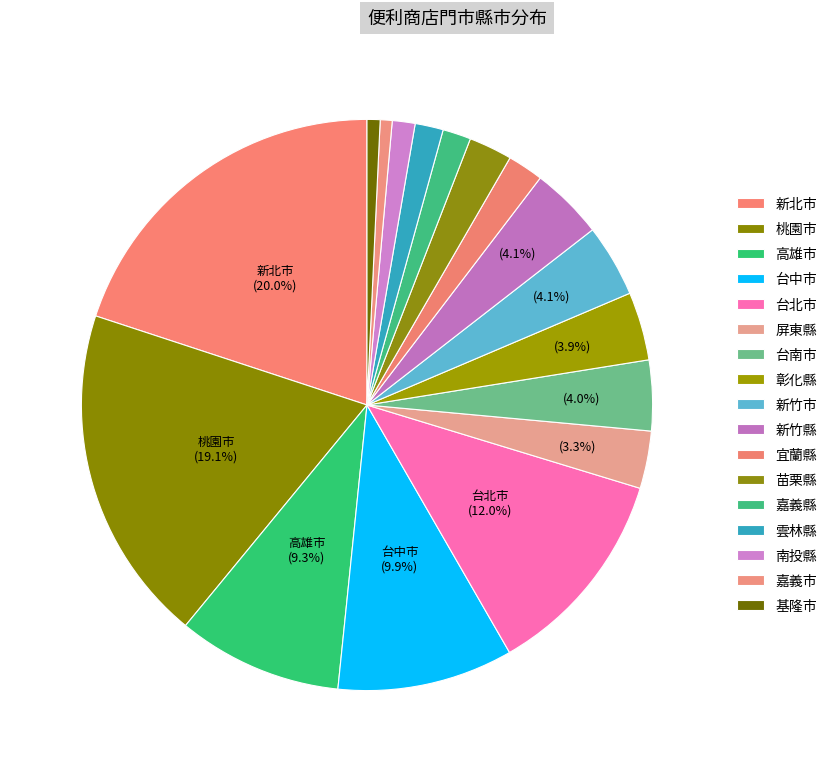

To the nearest percent, what is the average slice percentage?

6%